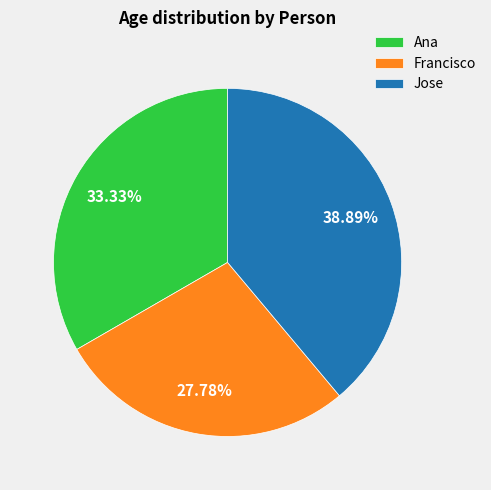

To the nearest percent, what is the difference between the Jose and Ana slice percentages?

6%